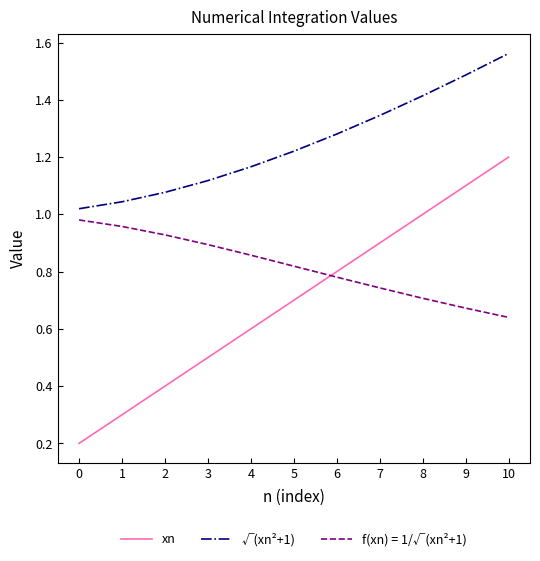

Rank the series by their average value, from highest to lowest.

√(xn²+1), f(xn) = 1/√(xn²+1), xn